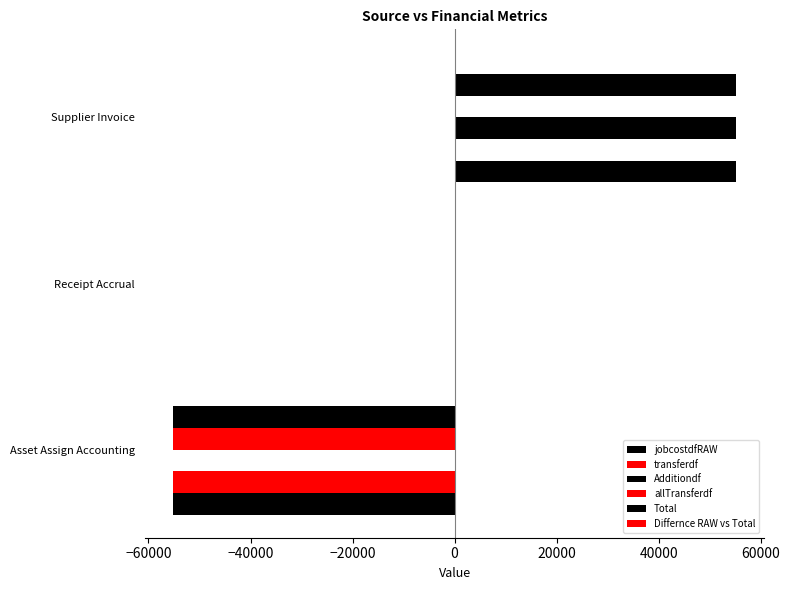

What is the value of the jobcostdfRAW bar at the 3rd from the left?

55193.3